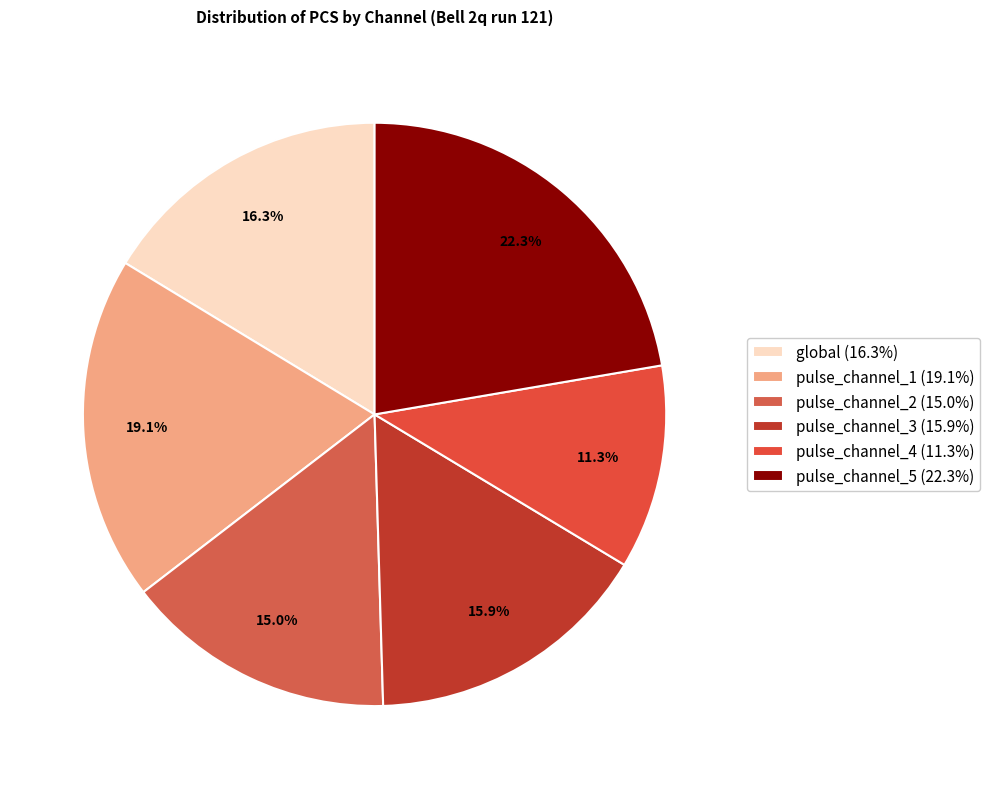

The pulse_channel_4 slice represents 11% of the pie. True or false?

True